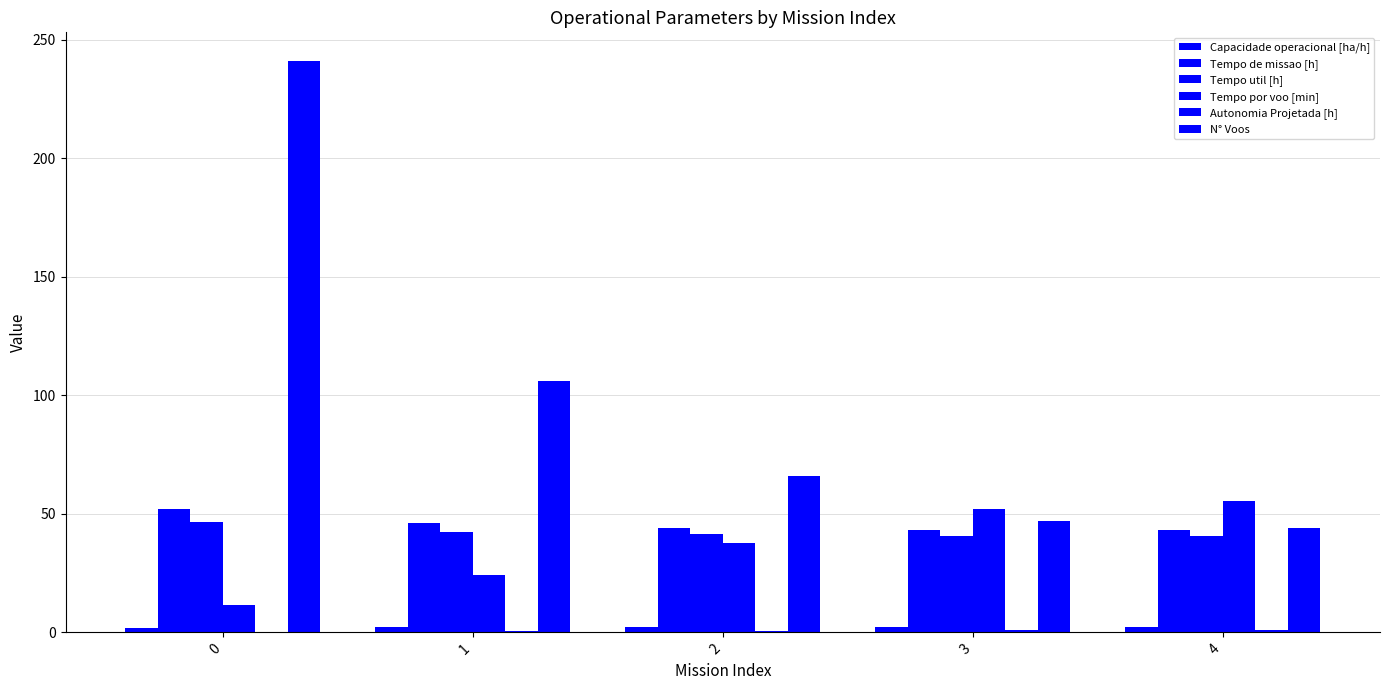

What is the maximum value for Tempo de missao [h]?

52.1